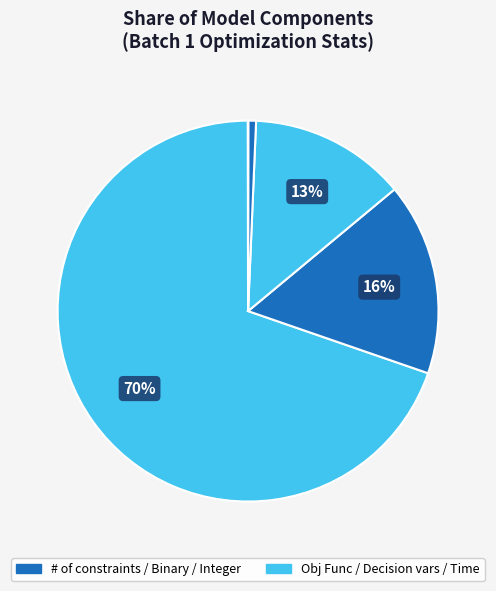

To the nearest percent, what is the difference between the largest and smallest slice percentages?

70%